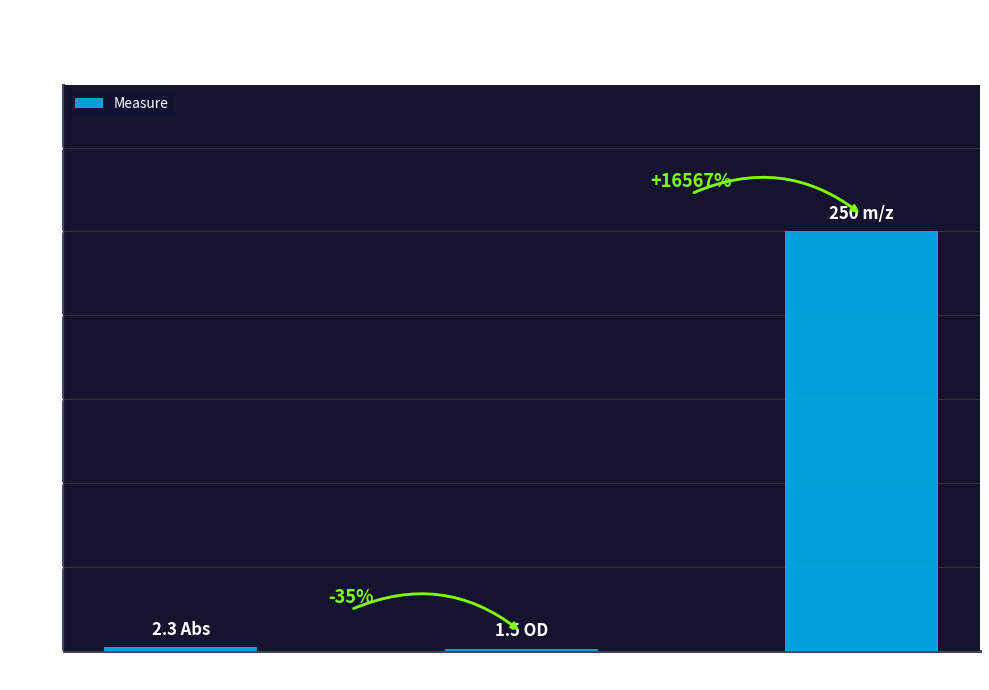

What is the ratio of the value at E to the value at D?

0.7